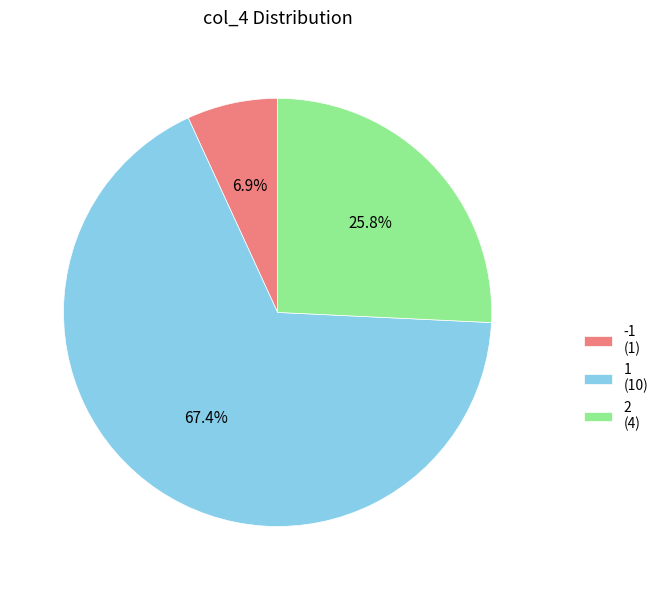

Which slice represents more than half of the pie?

1 (10)